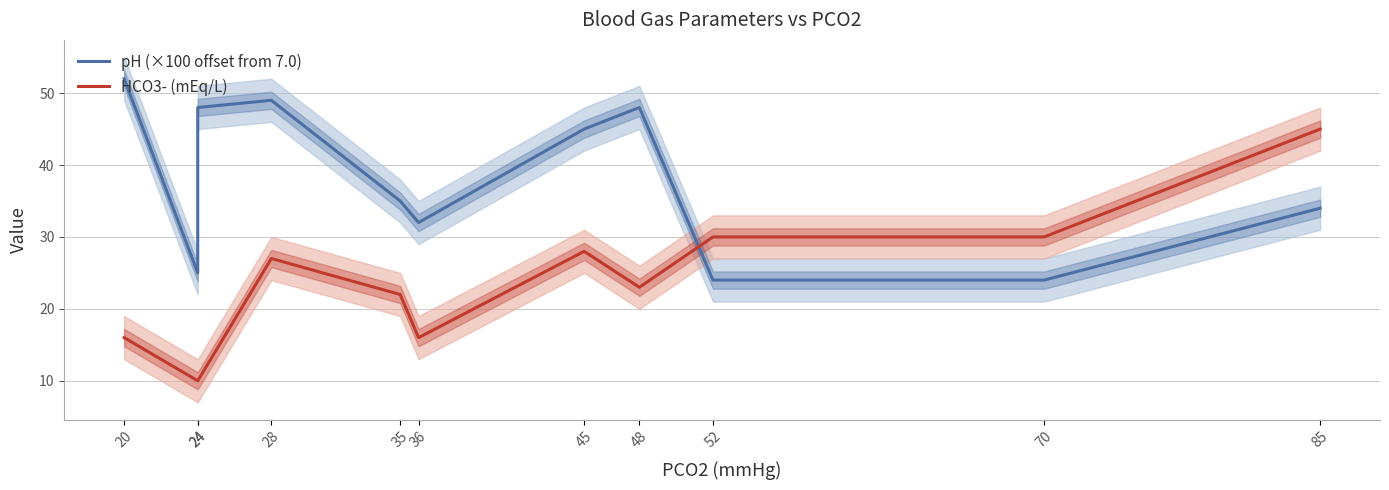

What is the value of the pH (×100 offset from 7.0) point at the 1st from the left?

52.0